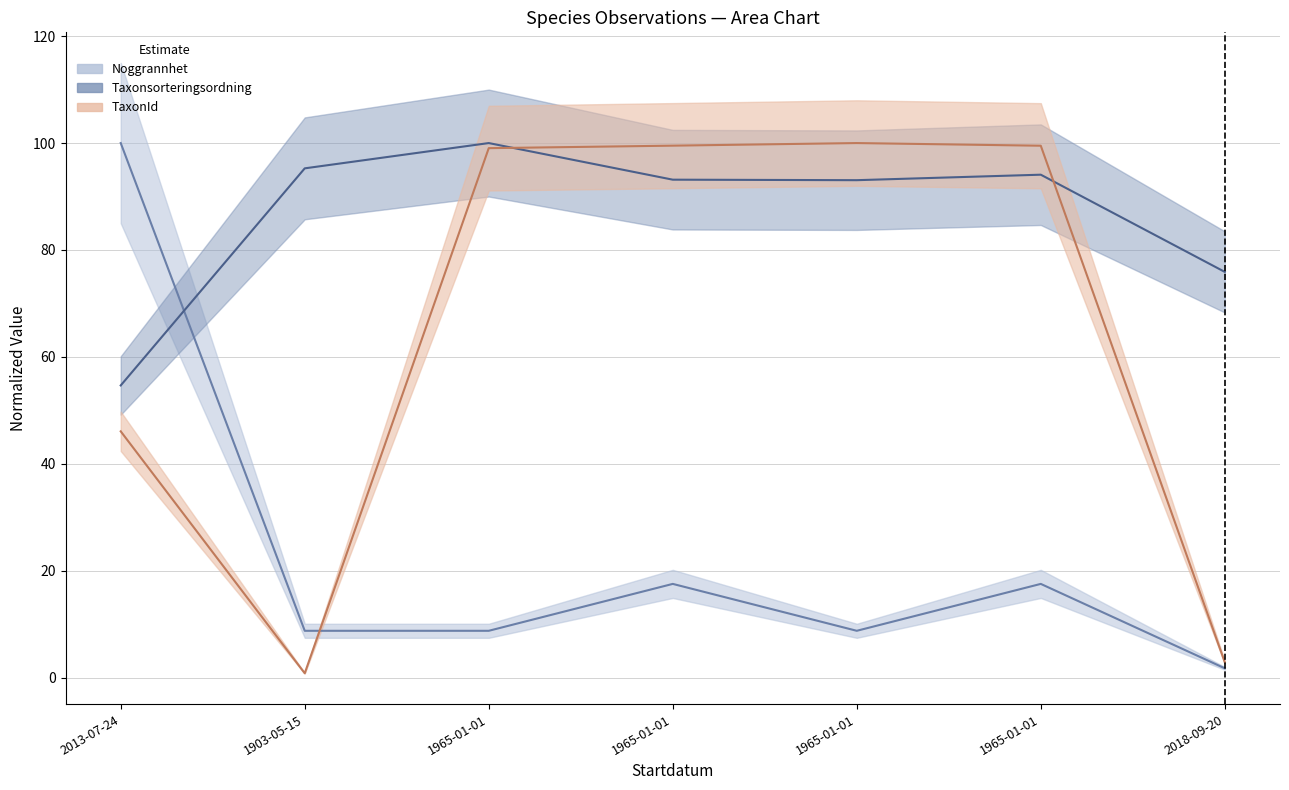

What is the average value of the Noggrannhet series?

23.3